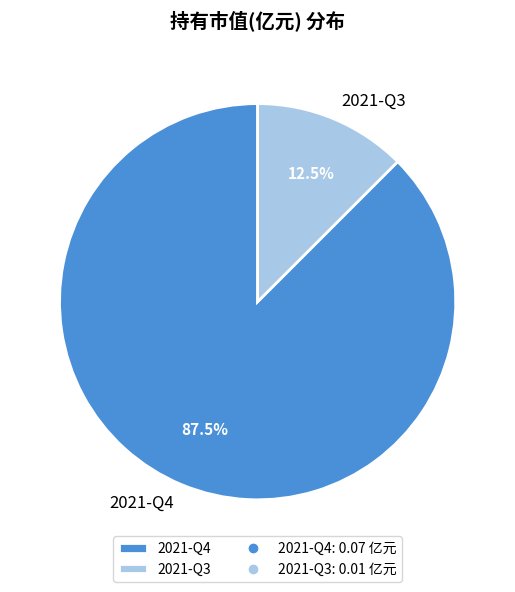

Which slice is the smallest?

2021-Q3